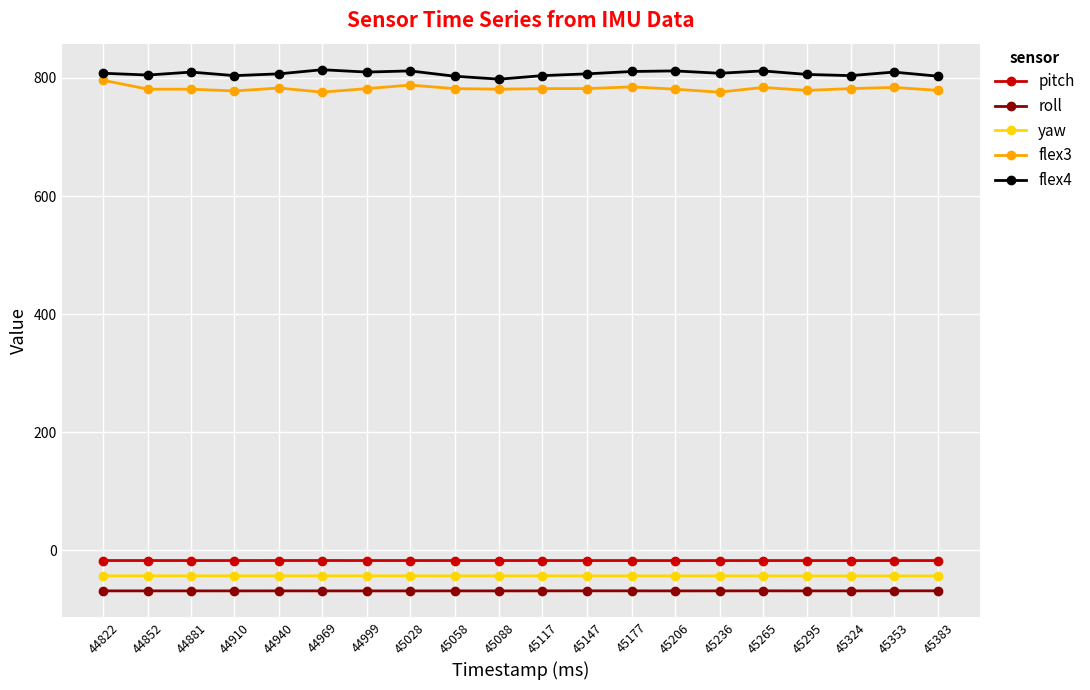

The value of pitch at 44999 is -17.6. True or false?

True